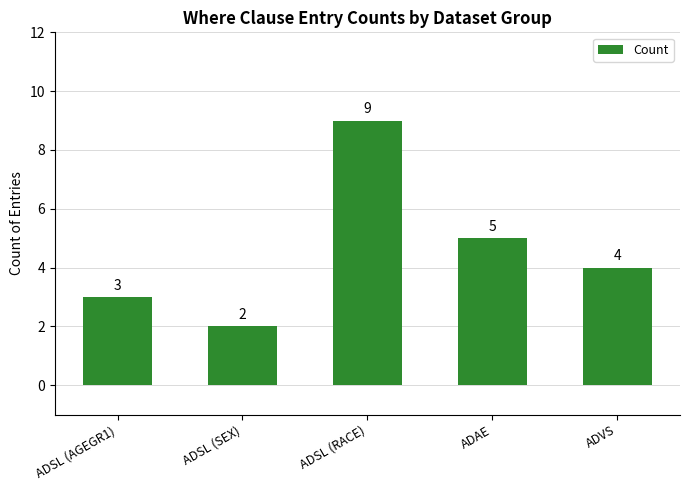

What is the approximate value at ADAE?

5